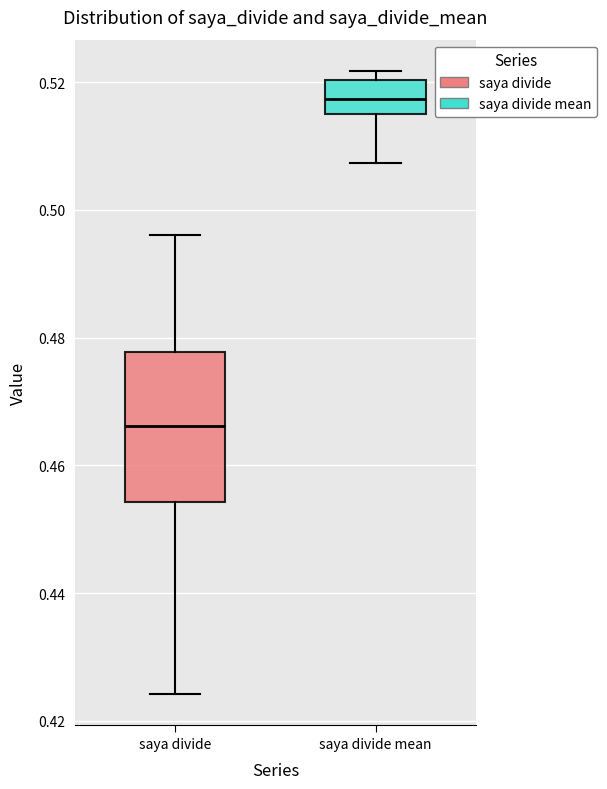

Where is the lower edge of the box for saya divide on the y-axis? The values are not printed on the chart, so give them approximately, as read against the axis.

0.454